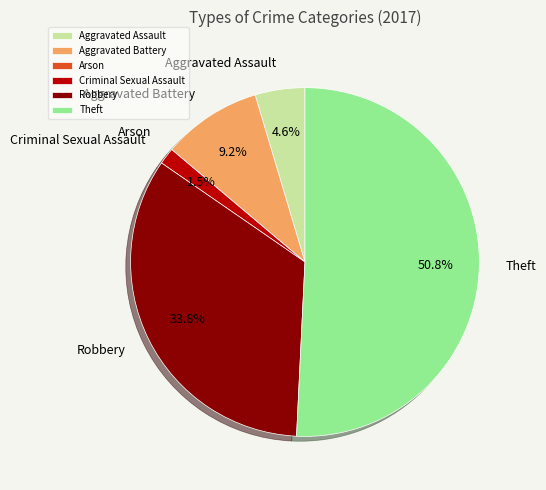

Which has a higher value, Criminal Sexual Assault or Aggravated Assault?

Aggravated Assault